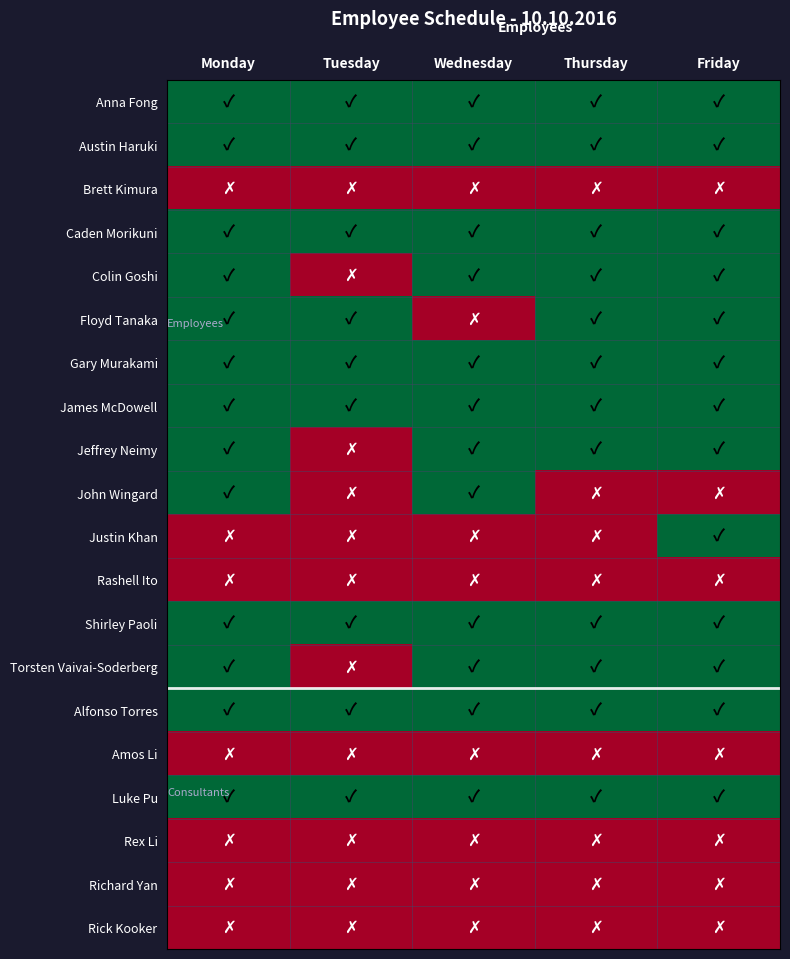

What is the total value across all series at Thursday?

12